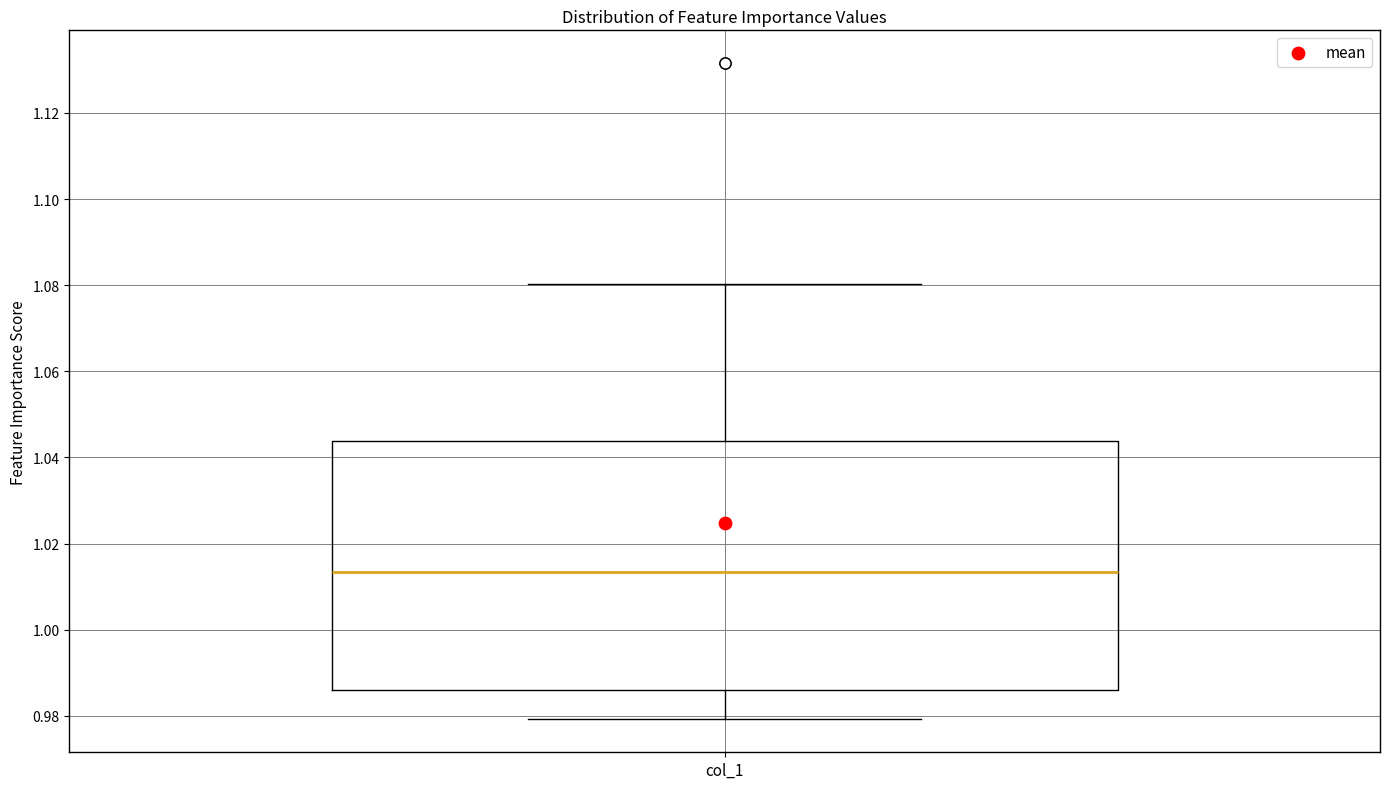

Where does the upper whisker of the box for col_1 end on the y-axis? The values are not printed on the chart, so give them approximately, as read against the axis.

1.080